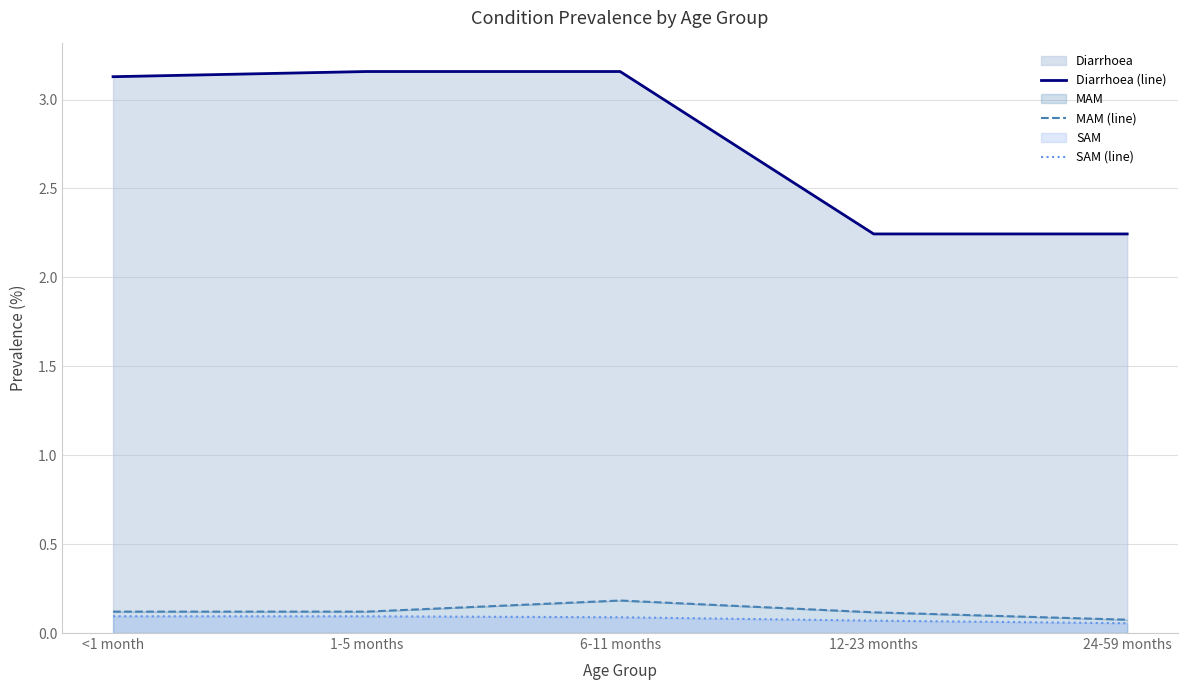

Is it true that SAM (line) equals 0.1 at 12-23 months?

False